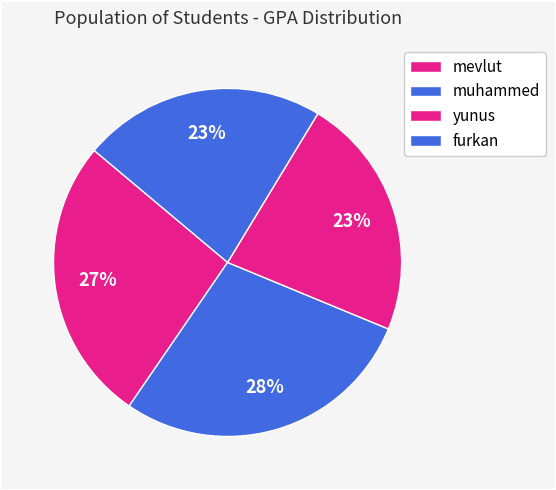

What percentage is the furkan slice, to the nearest percent?

23%